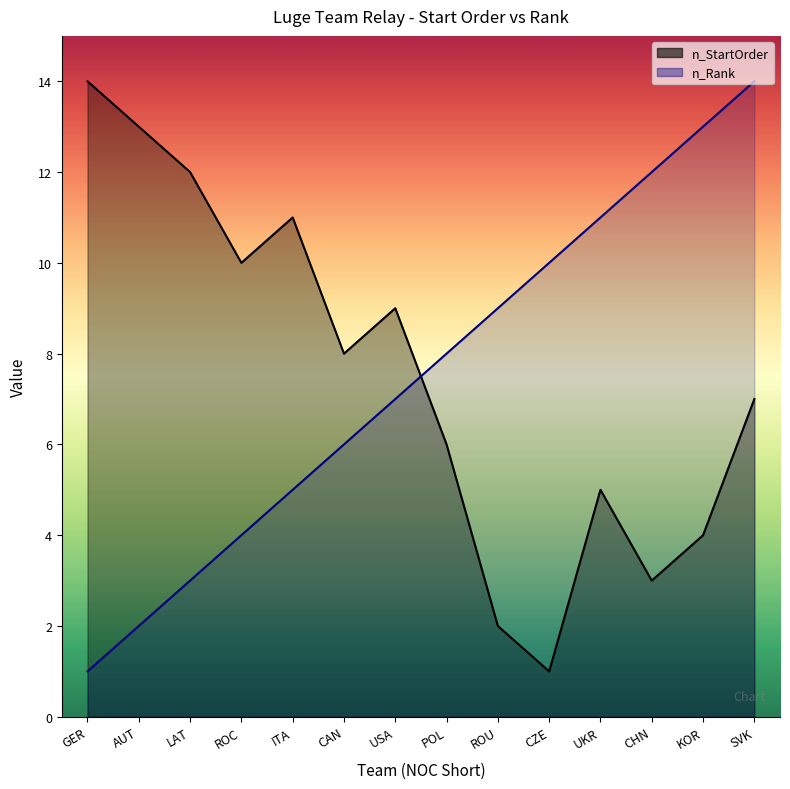

What position from the left is ROU?

9